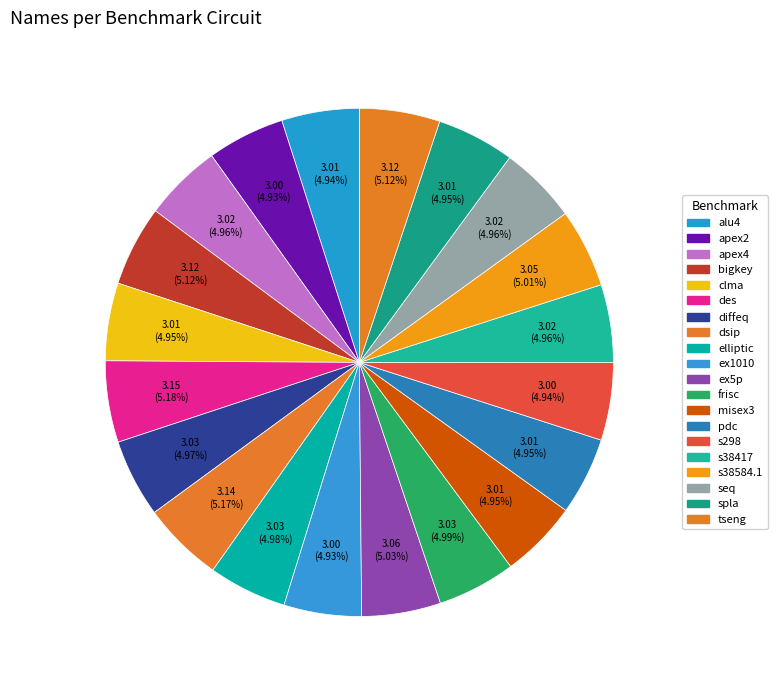

To the nearest percent, what portion does elliptic represent?

5%